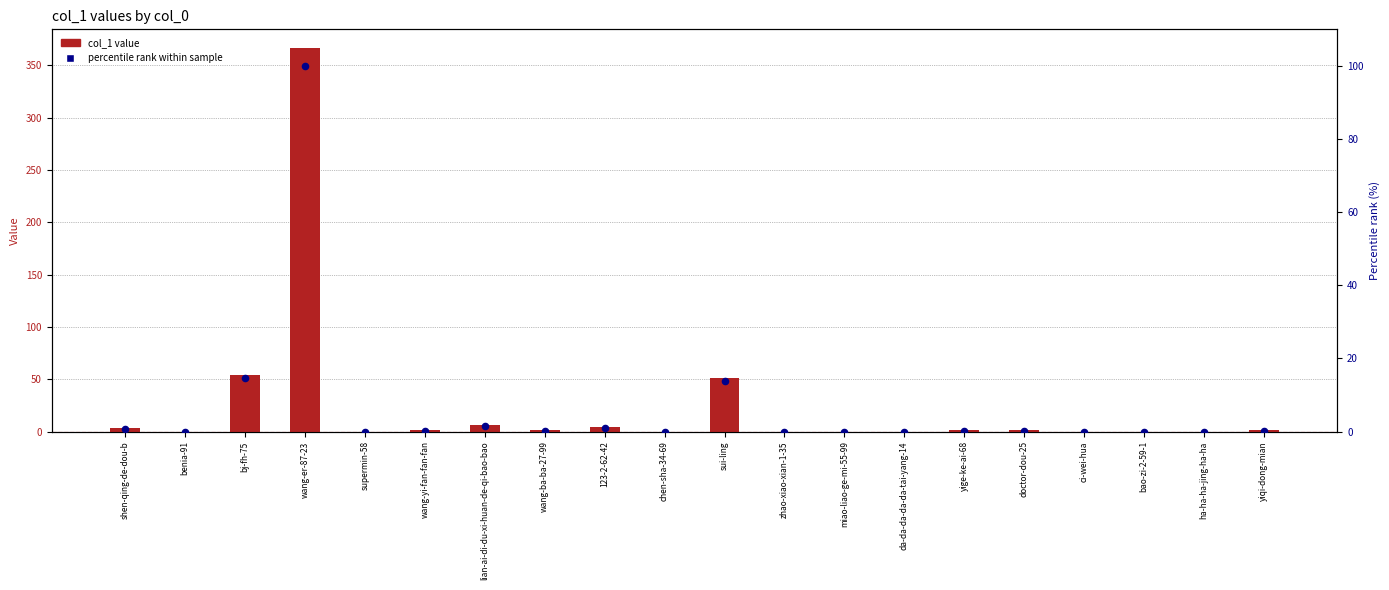

What is the total value across all series at sui-ling?

64.9